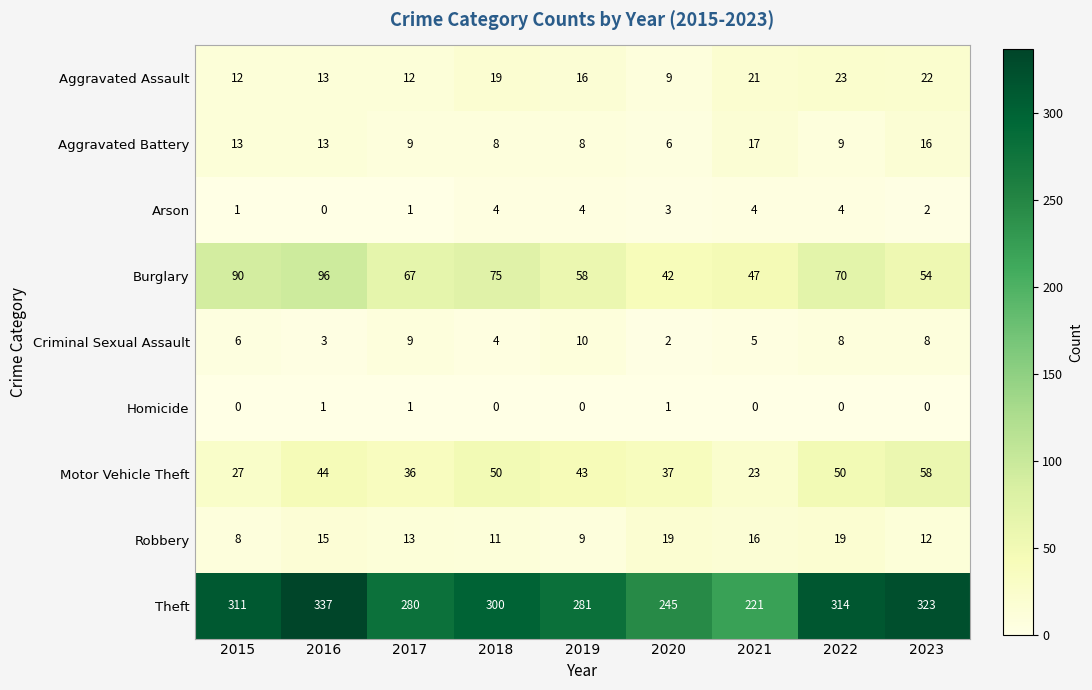

The value of Motor Vehicle Theft at 2022 is 31. True or false?

False